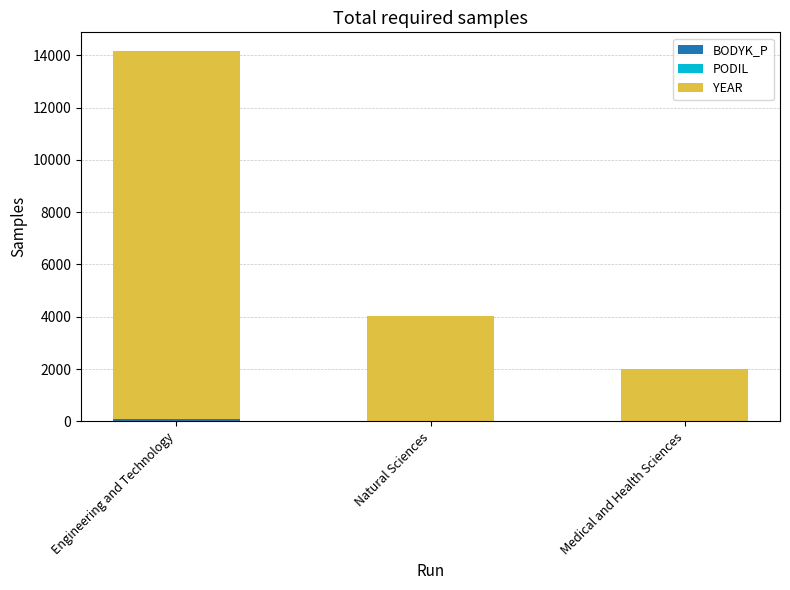

At which category is the sum across all series the highest?

Engineering and Technology